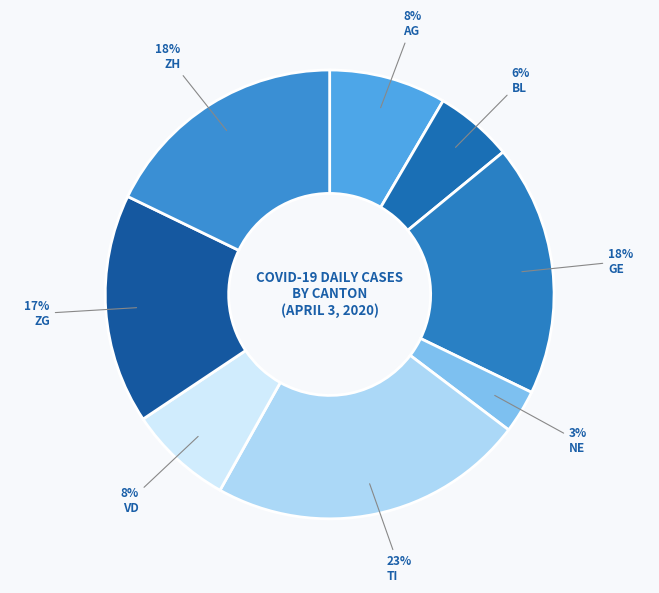

Is there a majority slice in this chart?

No